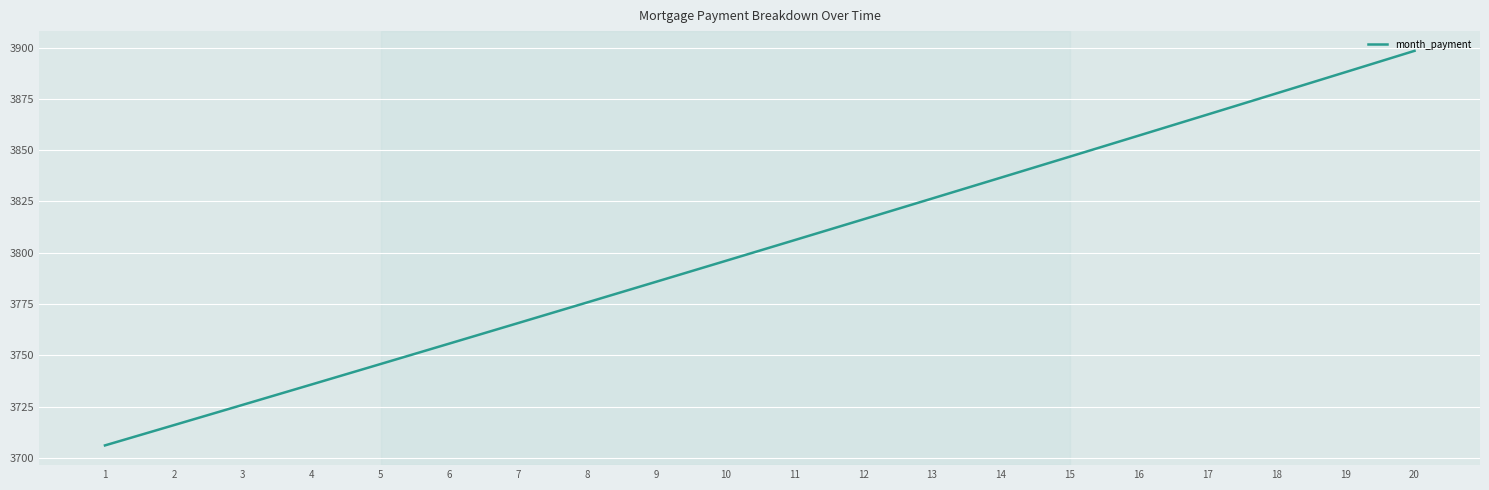

What is the difference between the values at 8 and 11?

30.3